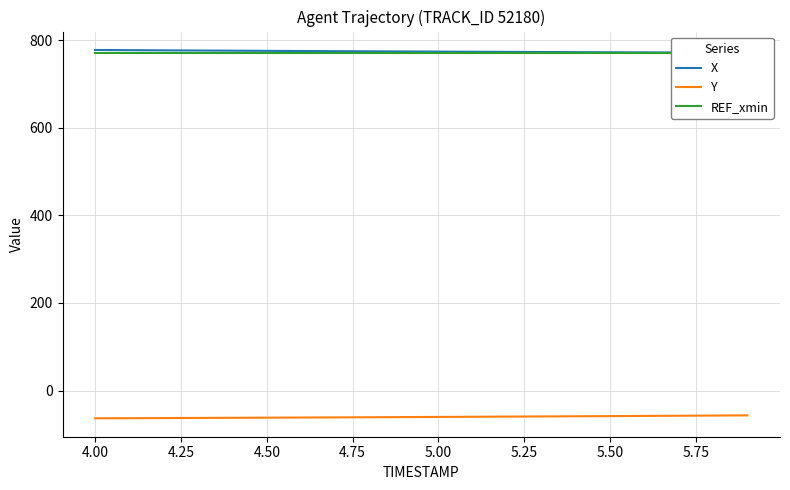

True or false: X and Y cross at least once.

False